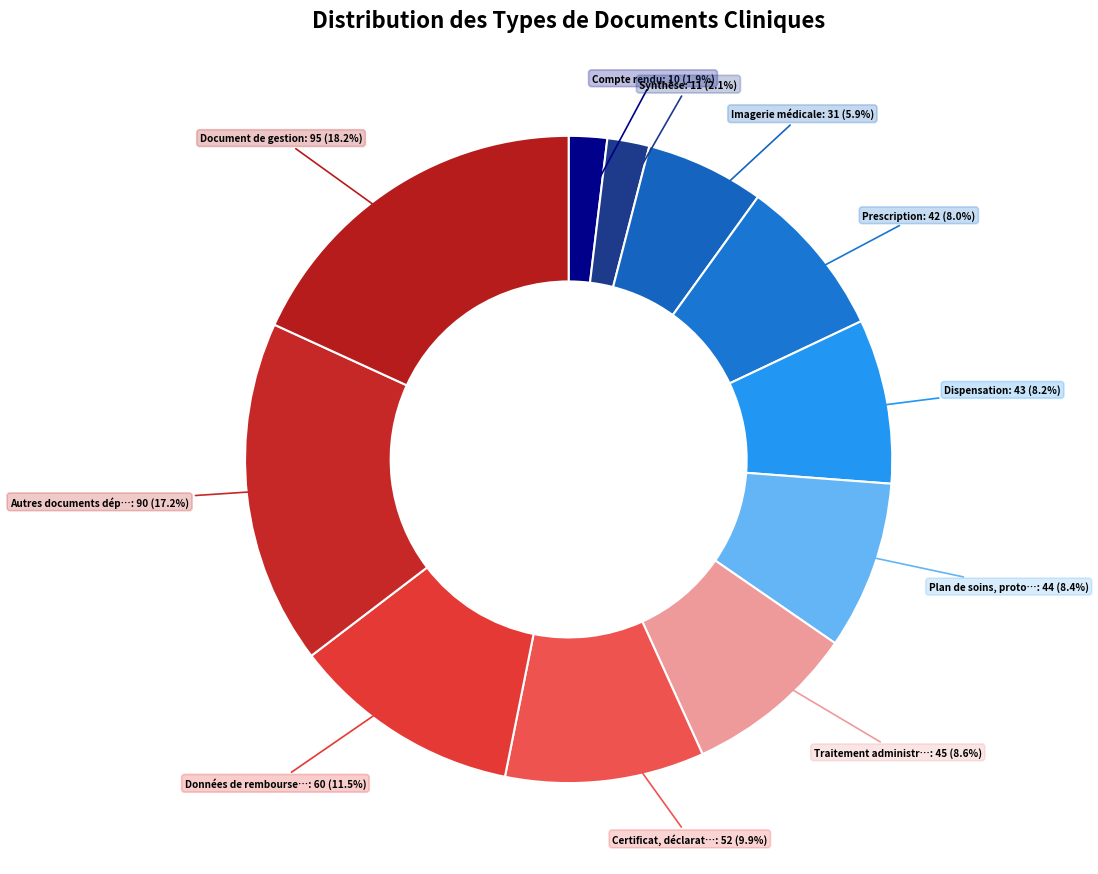

Which category has the smallest portion of the pie?

Compte rendu